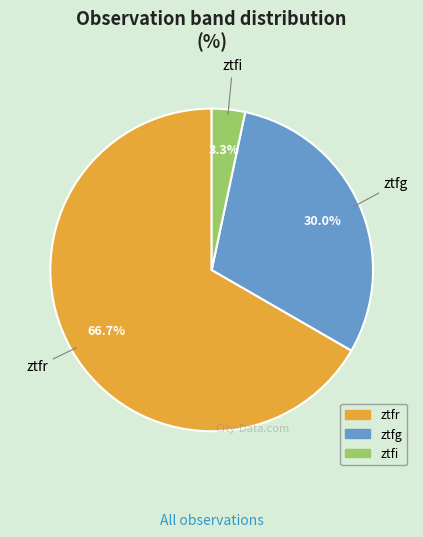

Combined, what portion of the pie is ztfi and ztfg?

33.3%